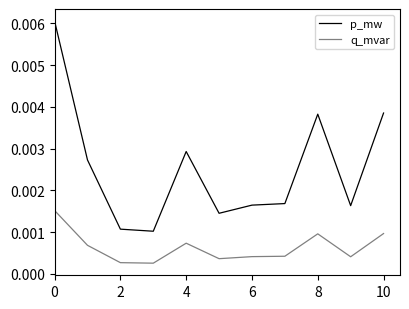

List the series in order of their peak value, lowest first.

q_mvar, p_mw